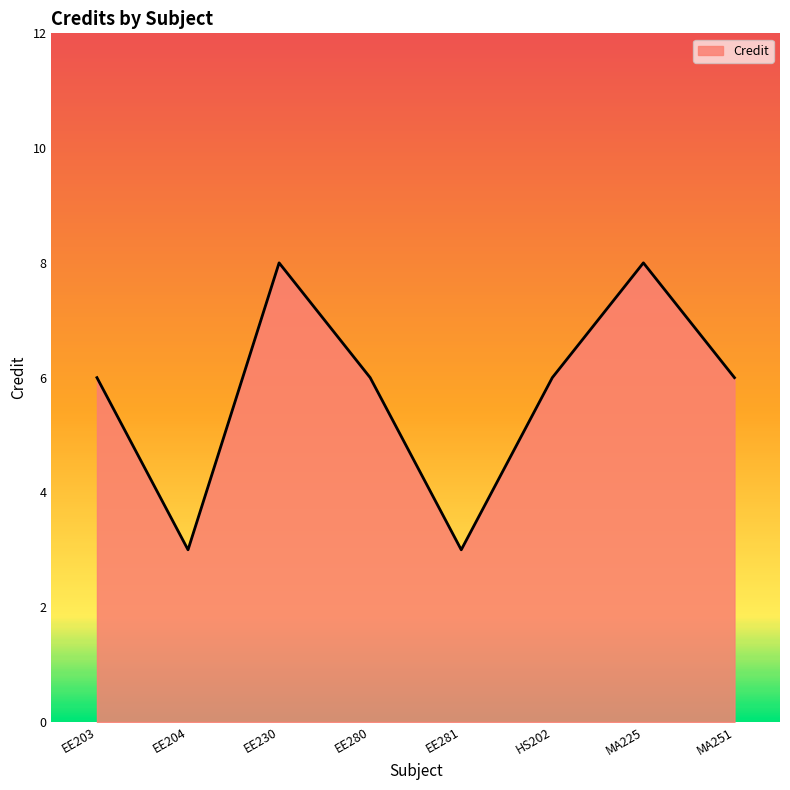

Does the chart display data point markers on the line(s)?

No